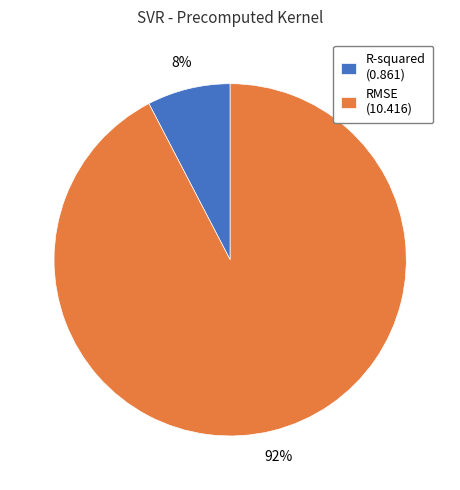

To the nearest percent, what portion does R-squared represent?

8%